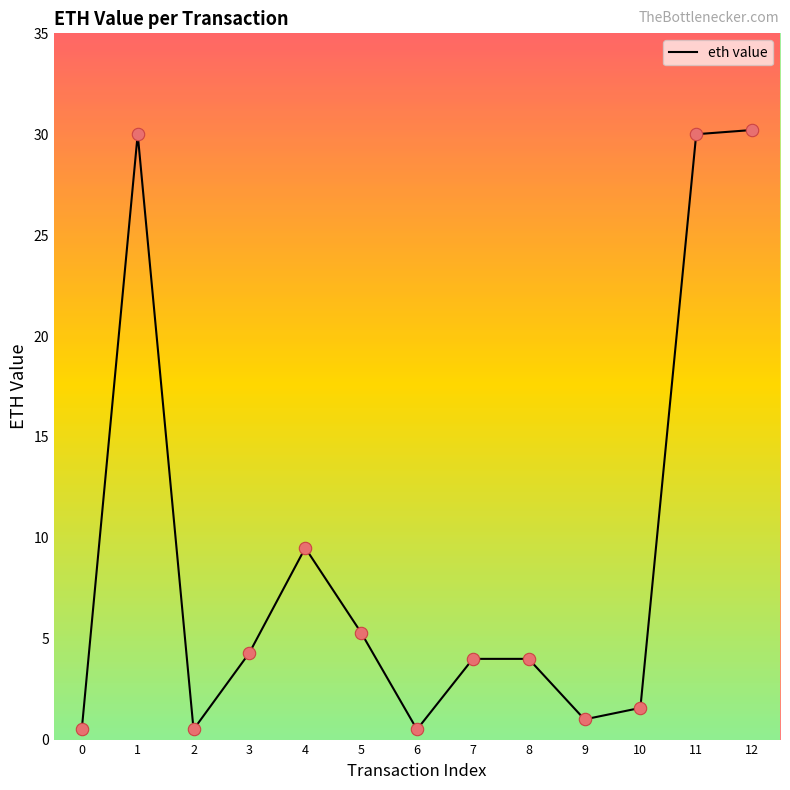

Approximately how many times larger is the value at 5 compared to 8?

1.3